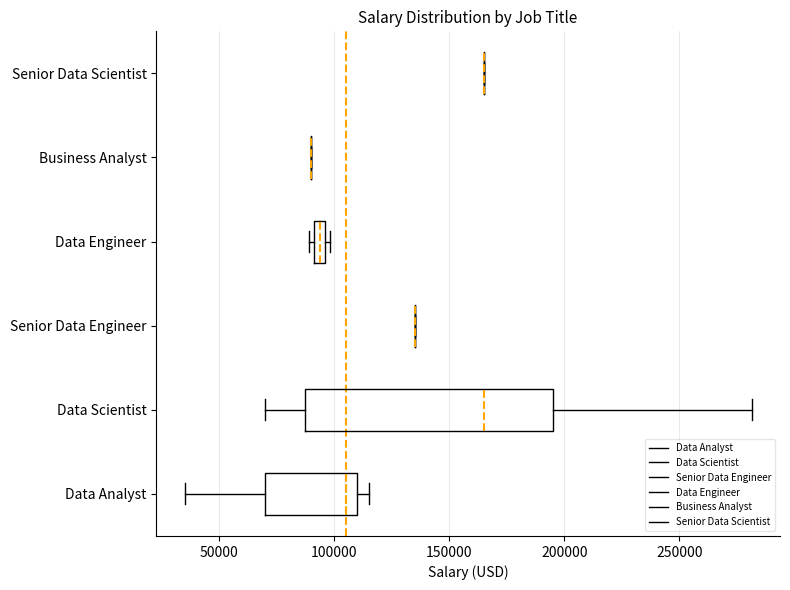

Comparing the boxes themselves (not the whiskers), which one is the widest?

Data Scientist